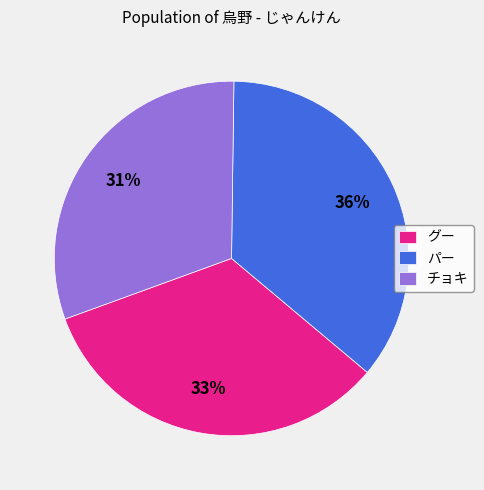

To the nearest percent, what portion does チョキ represent?

31%